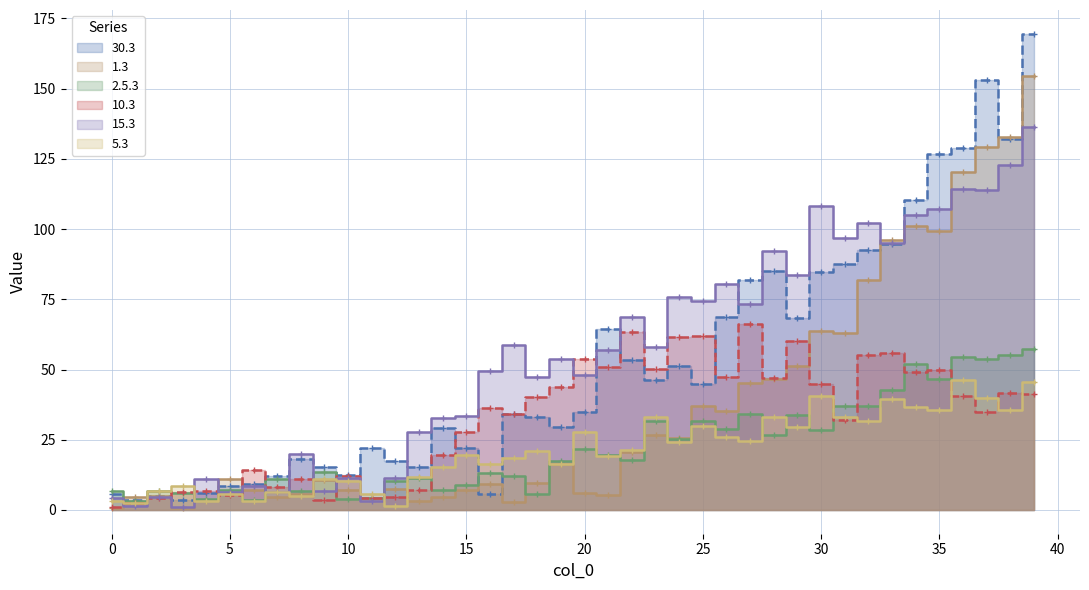

Where is the first local minimum for 10.3?

5